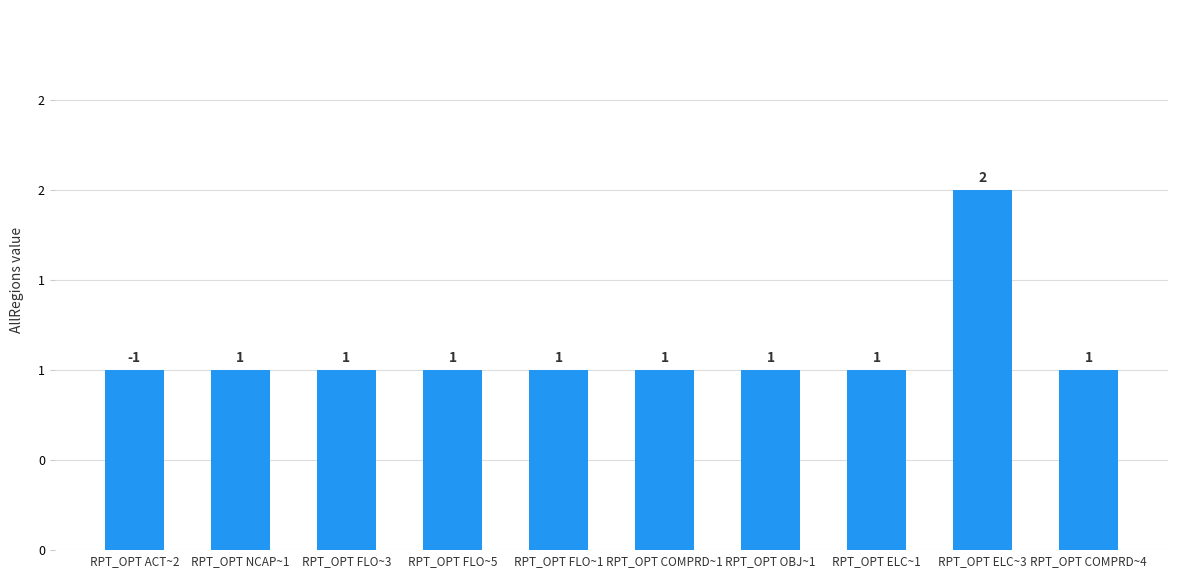

What is the label of the 6th bar from the right?

RPT_OPT FLO~1